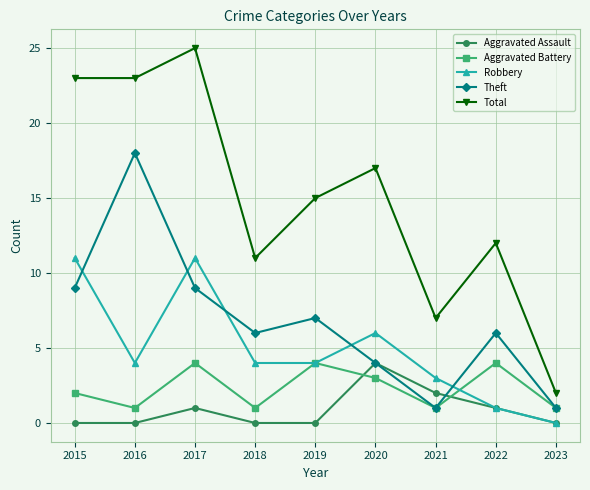

True or false: Robbery has a value of 1 at 2022.

True